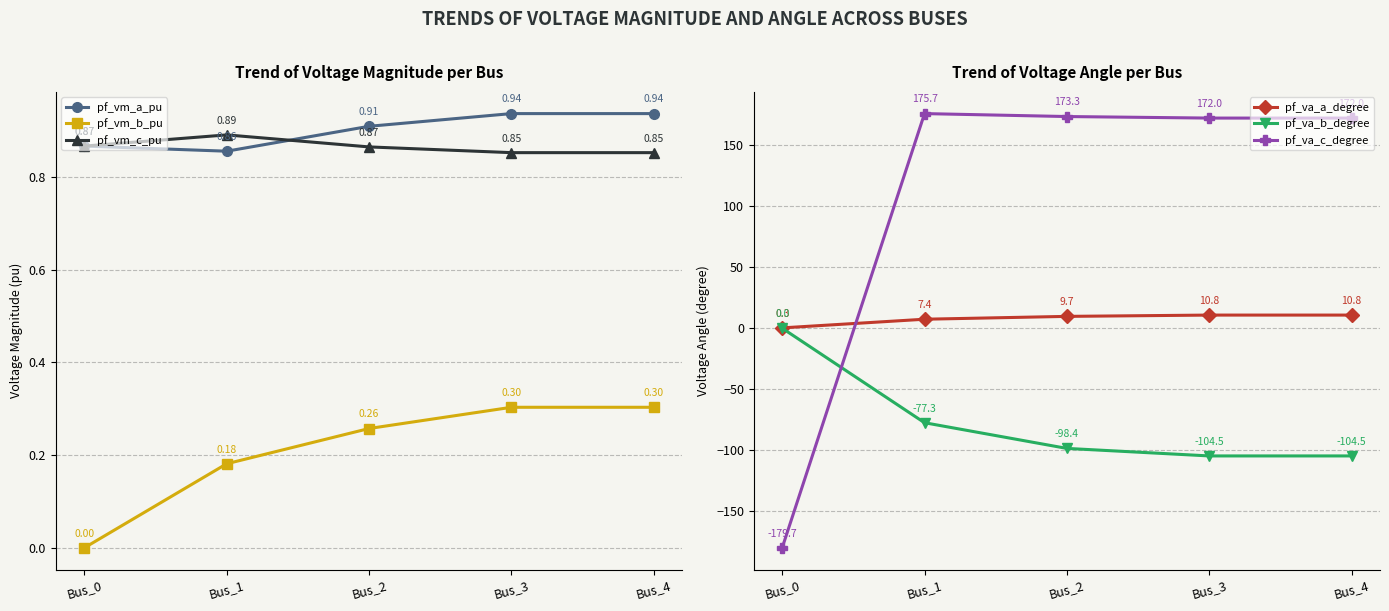

The pf_va_b_degree series shows -77.3 at Bus_1. True or false?

True